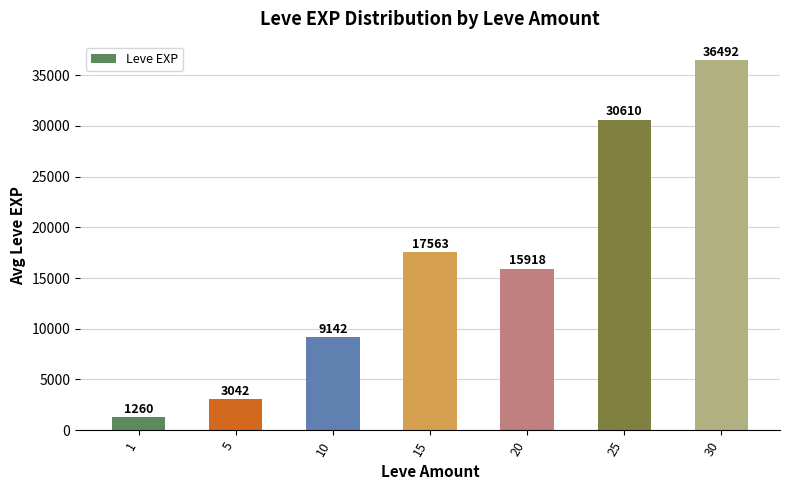

What is the change in value from 5 to 15?

+14521.3